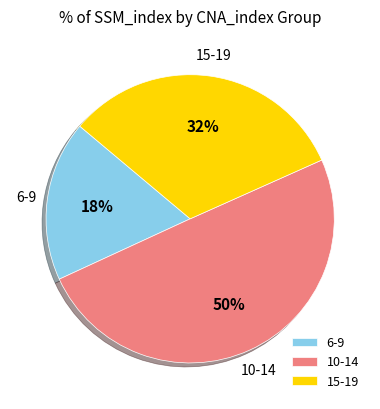

How many slices are in this pie chart?

3